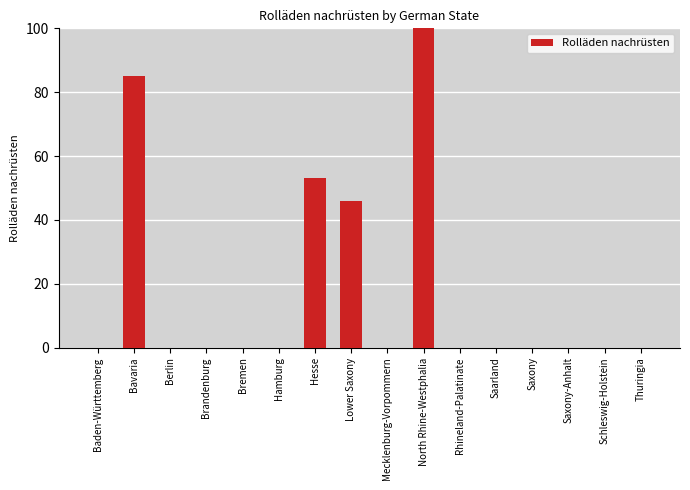

At which category does the chart reach its peak across all series?

North Rhine-Westphalia